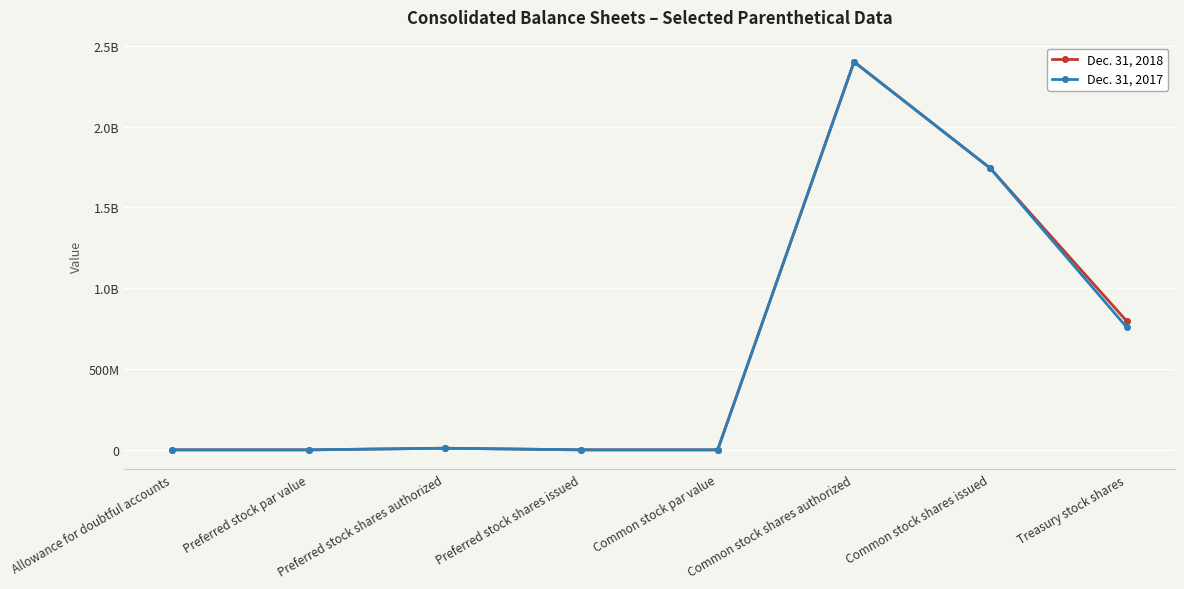

List the series in order of their peak value, highest first.

Dec. 31, 2018, Dec. 31, 2017